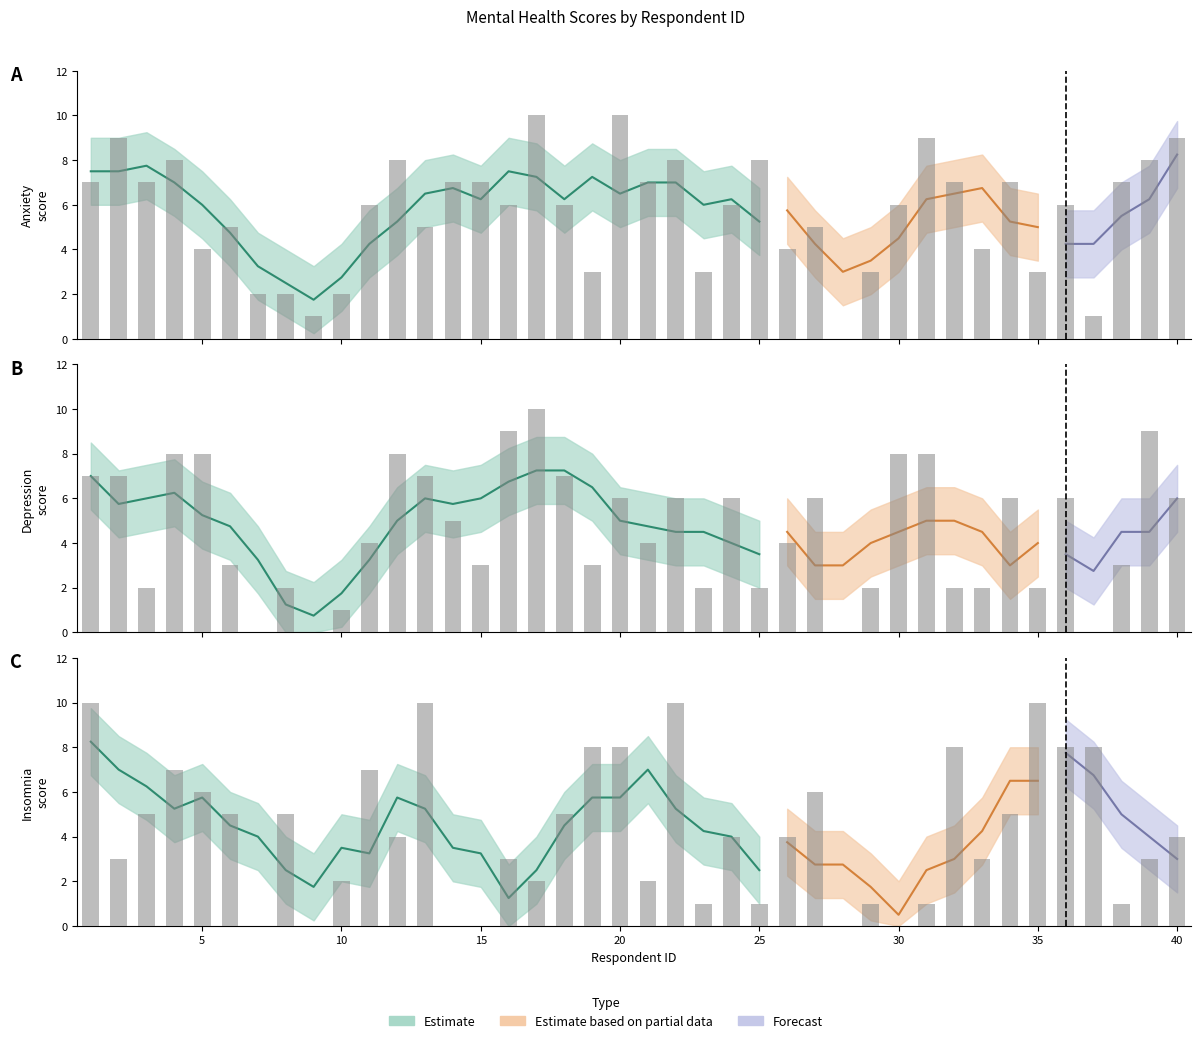

At which category is the sum across all series the highest?

1